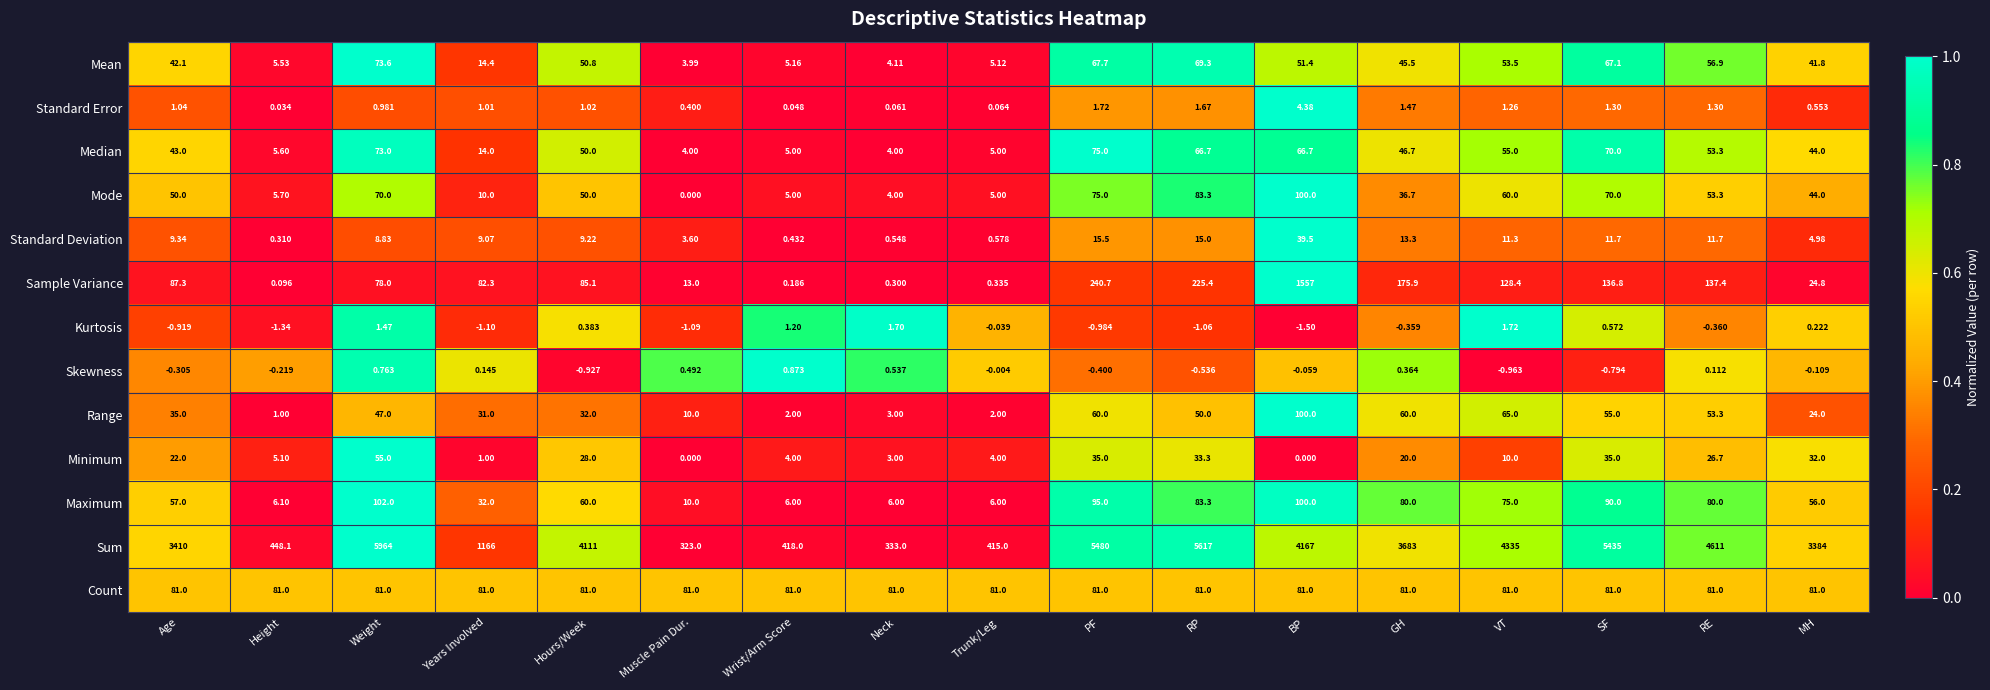

Between Height and GH, which series saw the biggest shift?

Sum